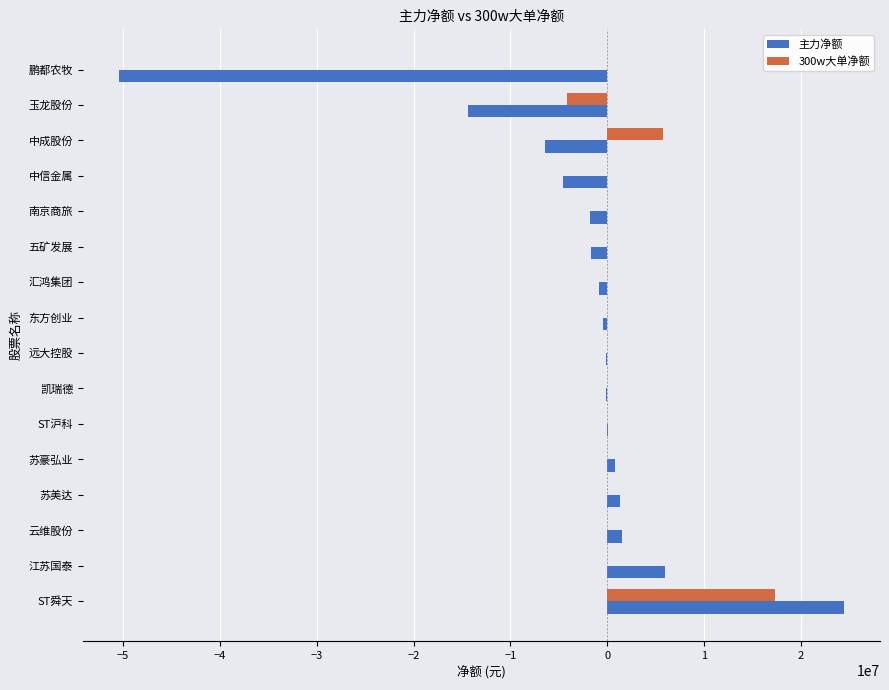

Which label corresponds to the largest value in the chart?

ST舜天